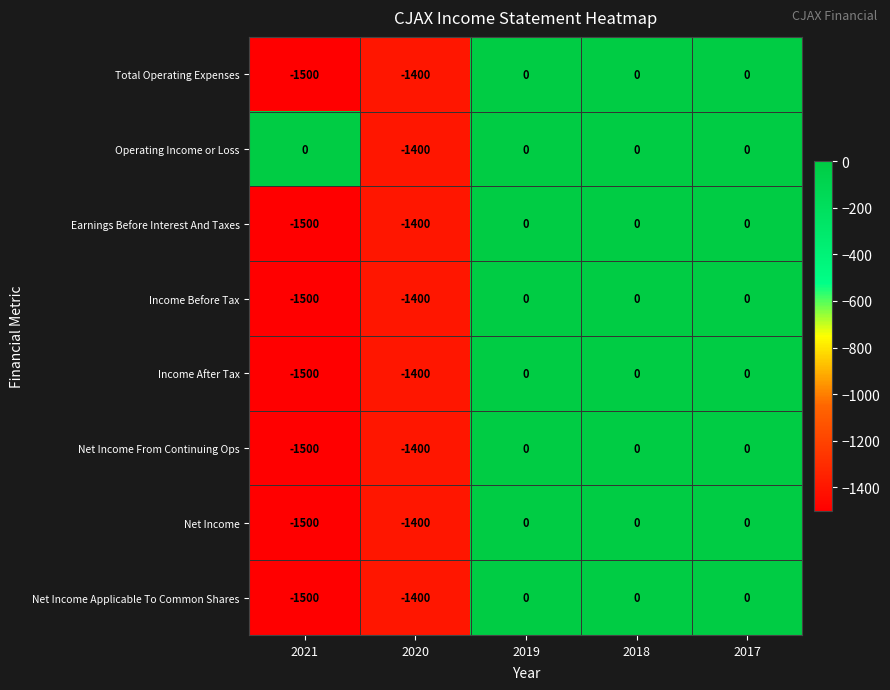

What is the total value across all series at 2021?

-10500